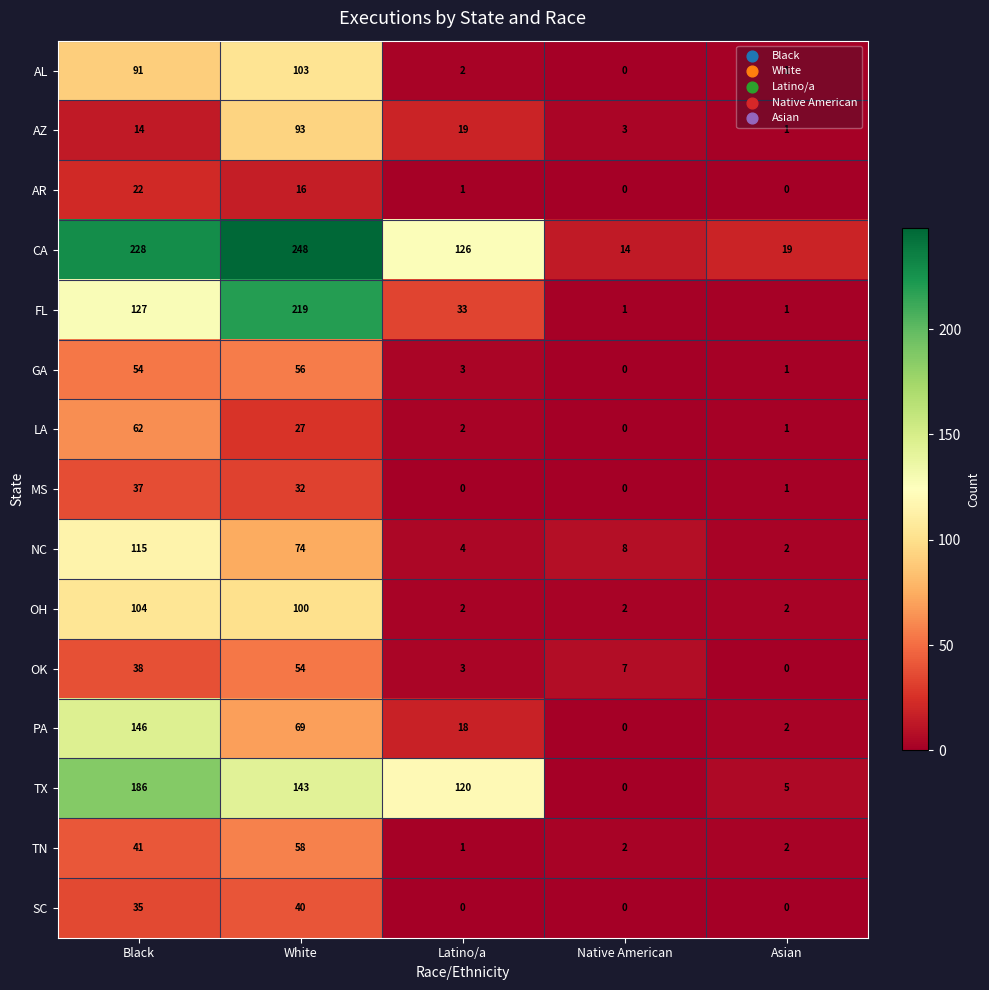

How many distinct data groups are displayed?

15